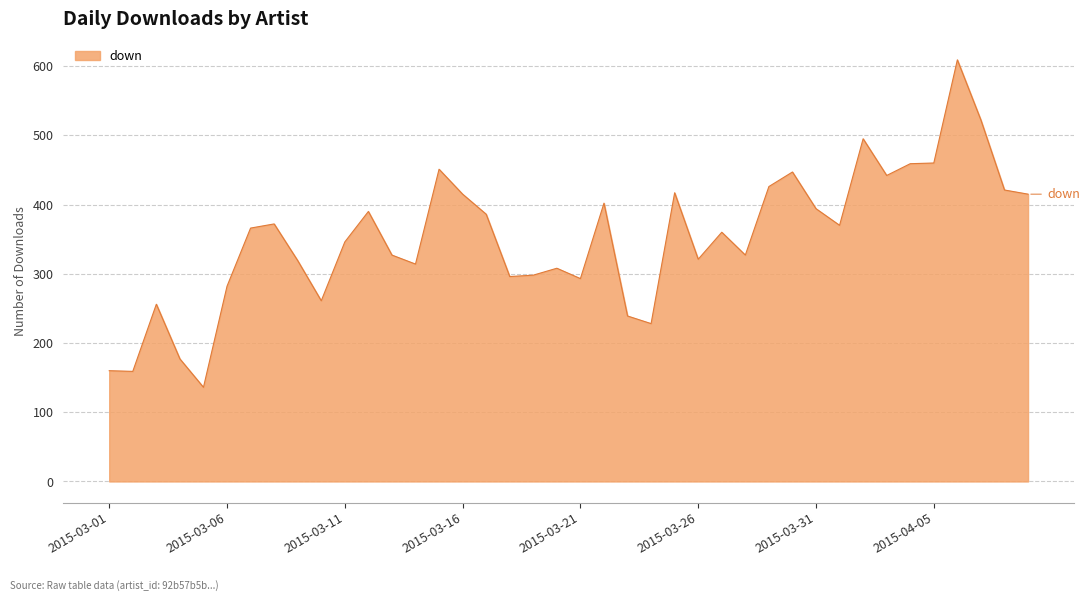

What is the smallest value displayed?

136